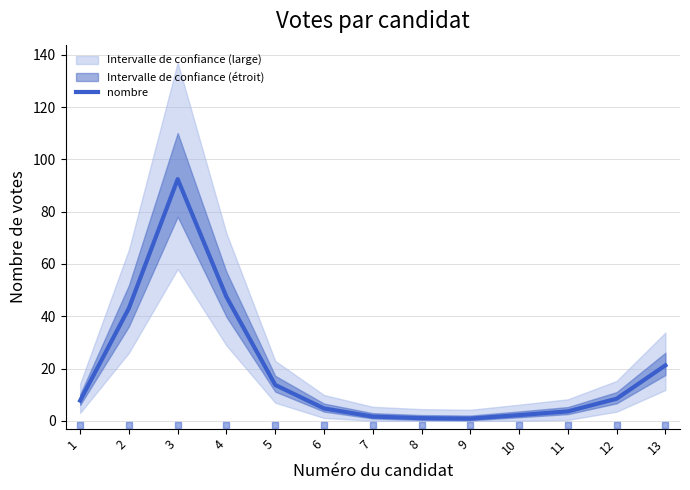

What is the change in value from 9 to 10?

+1.3